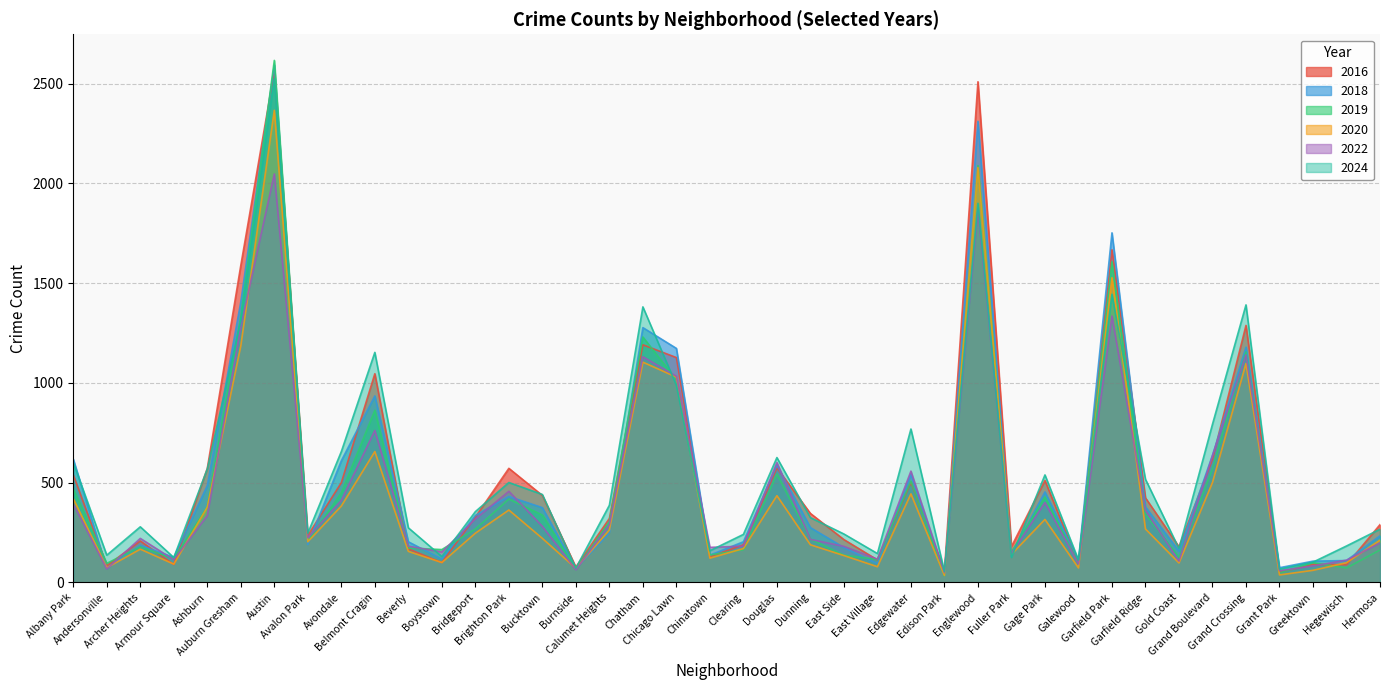

What is the lowest value of the 2022 series?

49